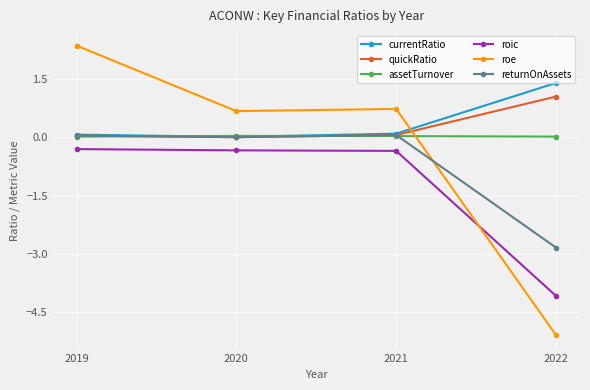

At which category is the sum across all series the highest?

2019